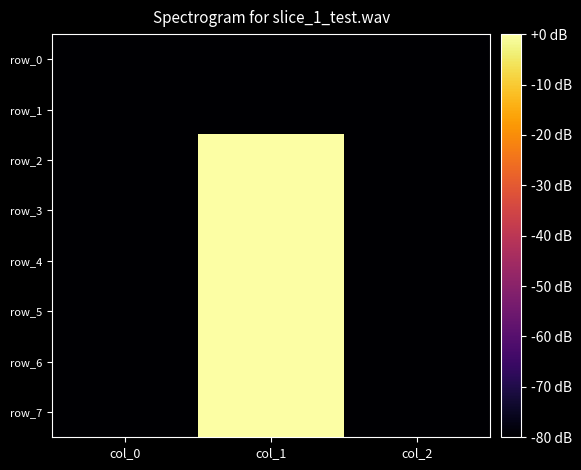

How many values in the row_1 series exceed -80?

1